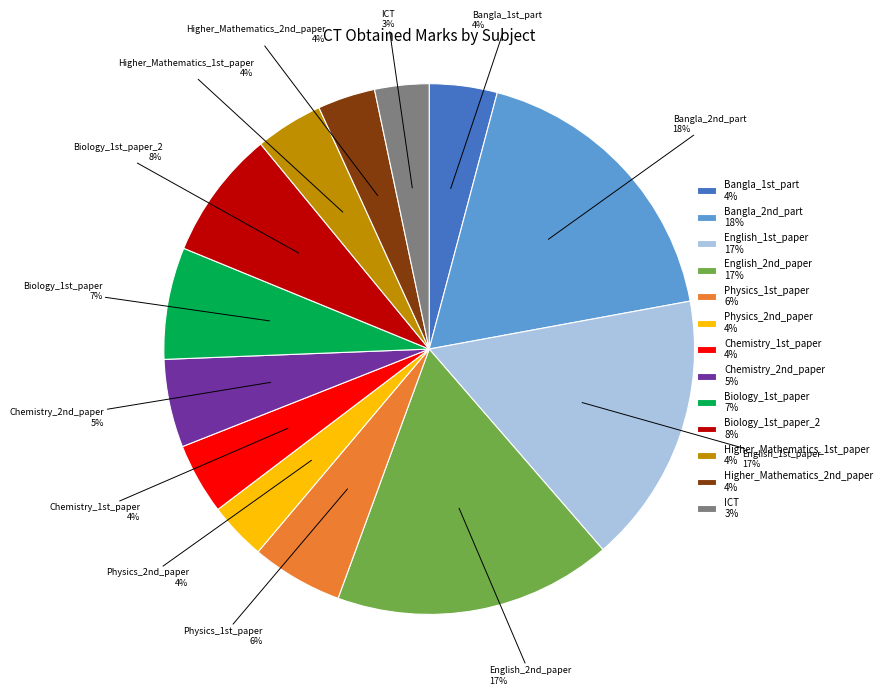

Between Biology_1st_paper and Bangla_1st_part, which is larger?

Biology_1st_paper